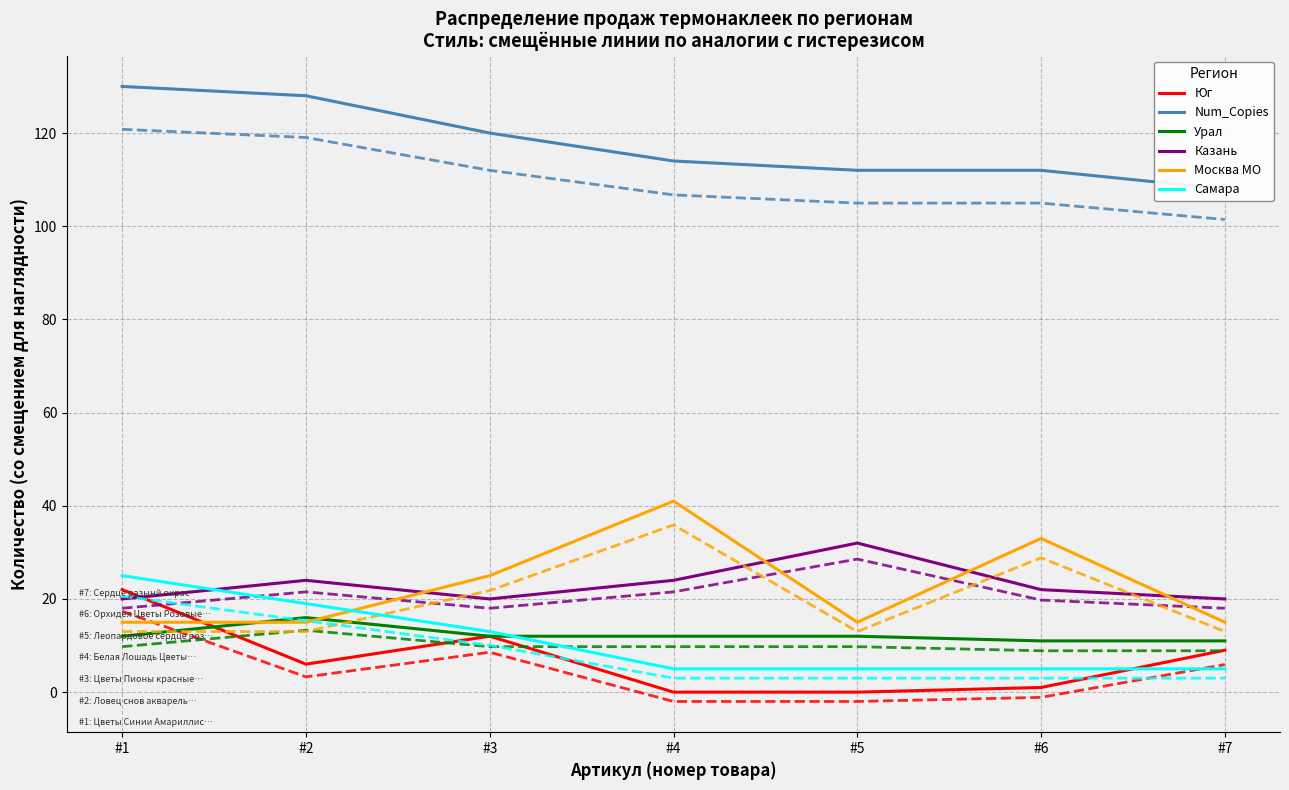

At which label does Num_Copies reach its peak?

#1